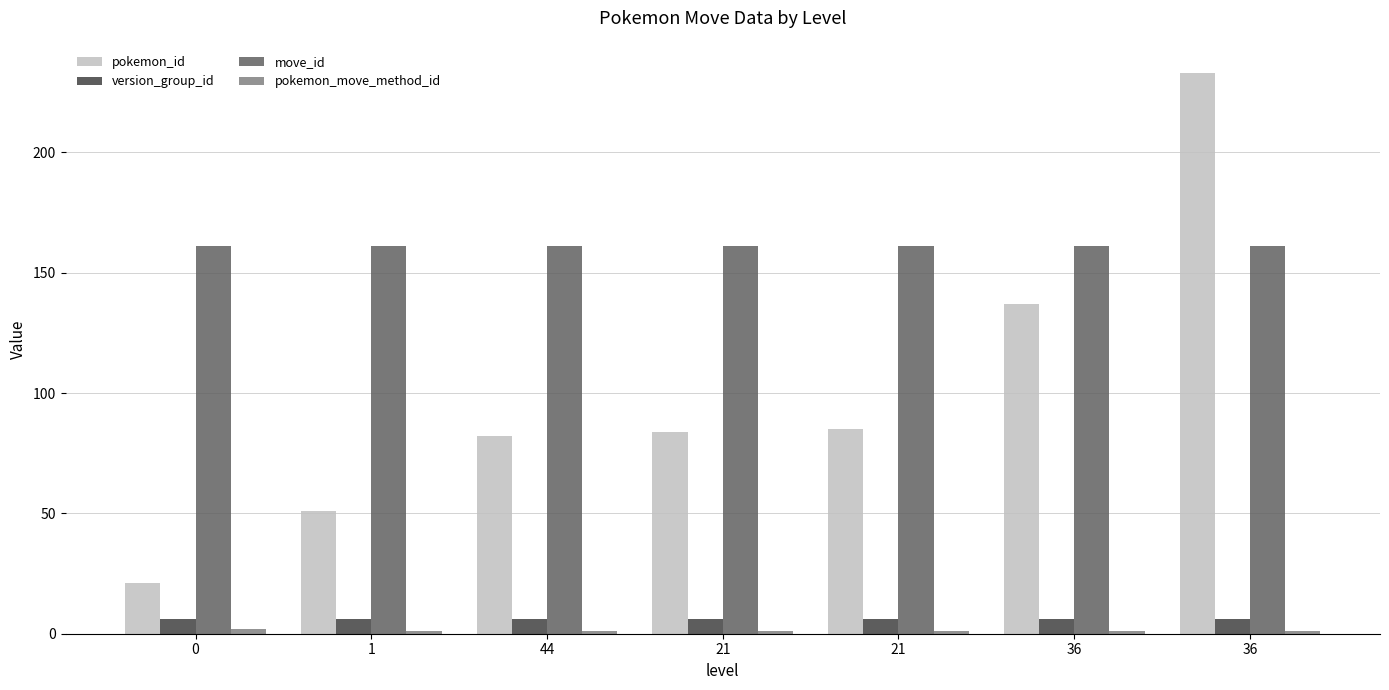

True or false: move_id has a value of 161 at 0.

True